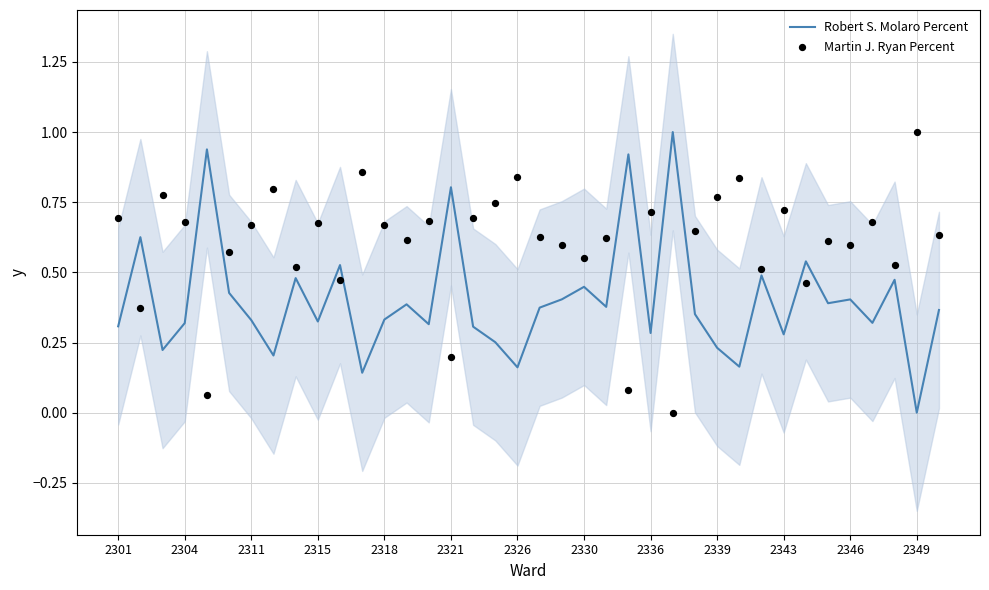

What is the maximum value for Robert S. Molaro Percent?

1.0